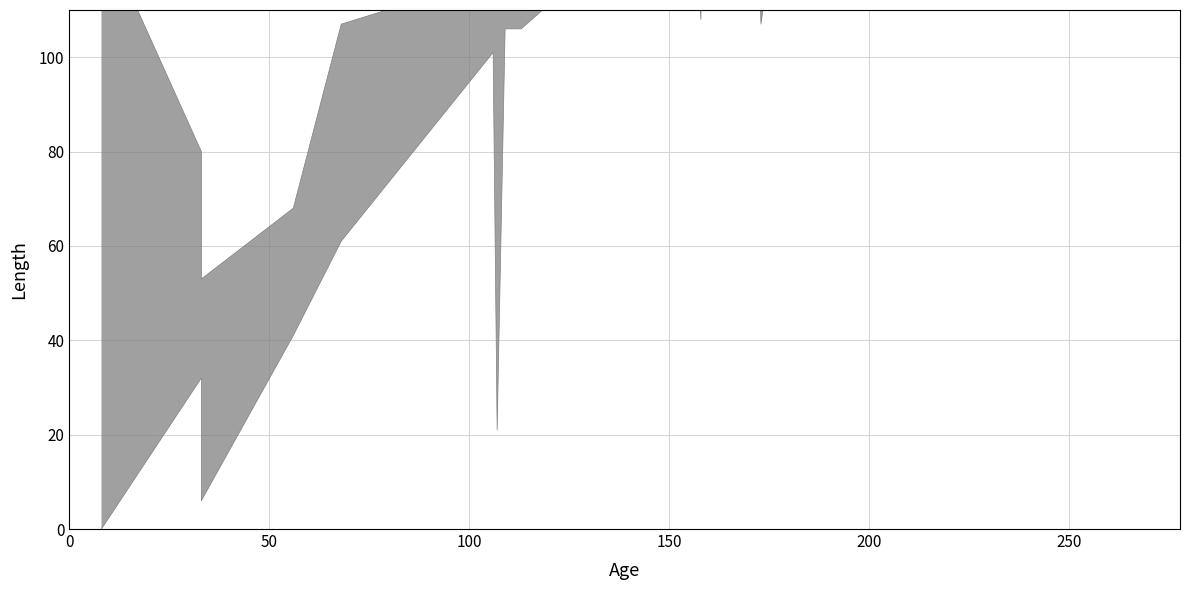

True or false: col_1 and col_2 cross at least once.

False